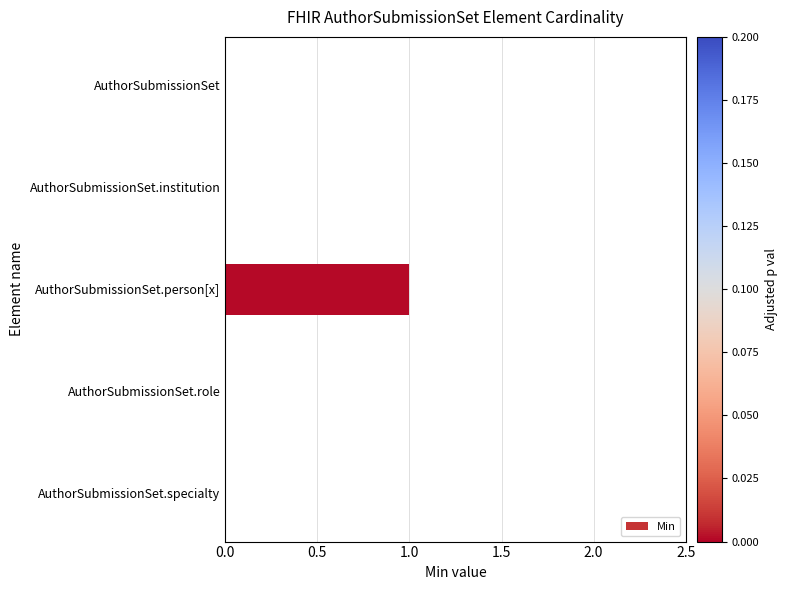

True or false: the data shows 1 at AuthorSubmissionSet.person[x].

True